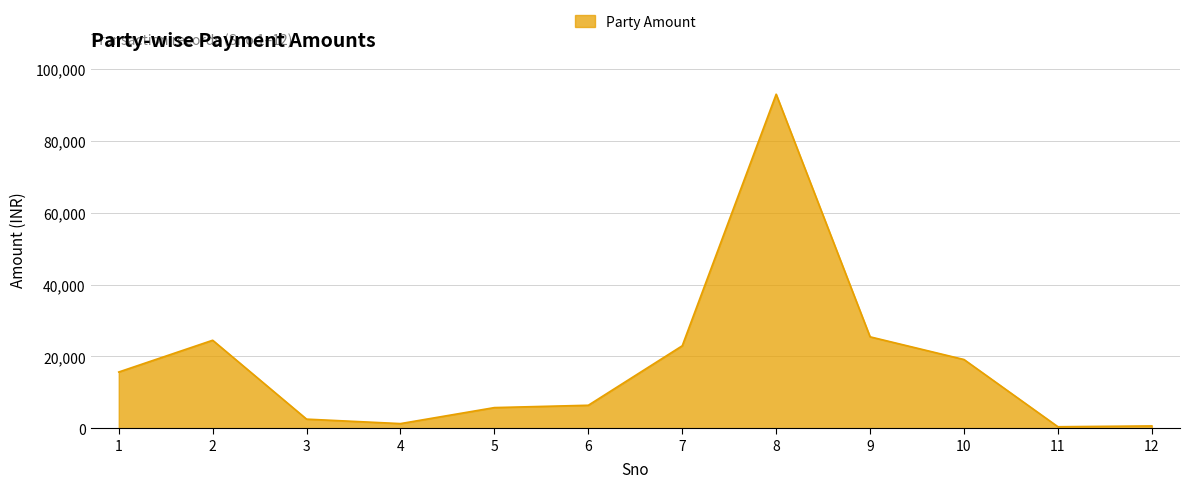

At which category does the data reach its first local peak?

2